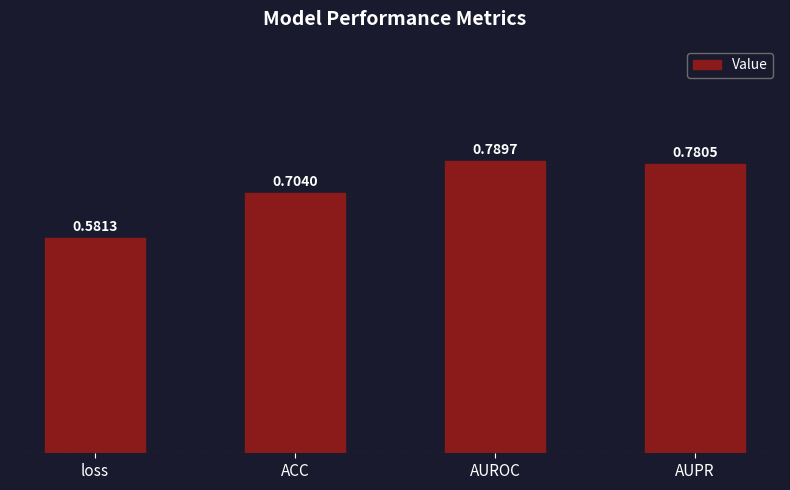

Rank the categories by value from highest to lowest.

AUROC, AUPR, ACC, loss